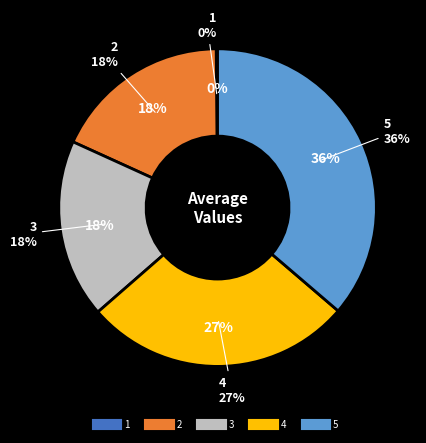

Do 2 and 4 together represent more than half of the pie?

No